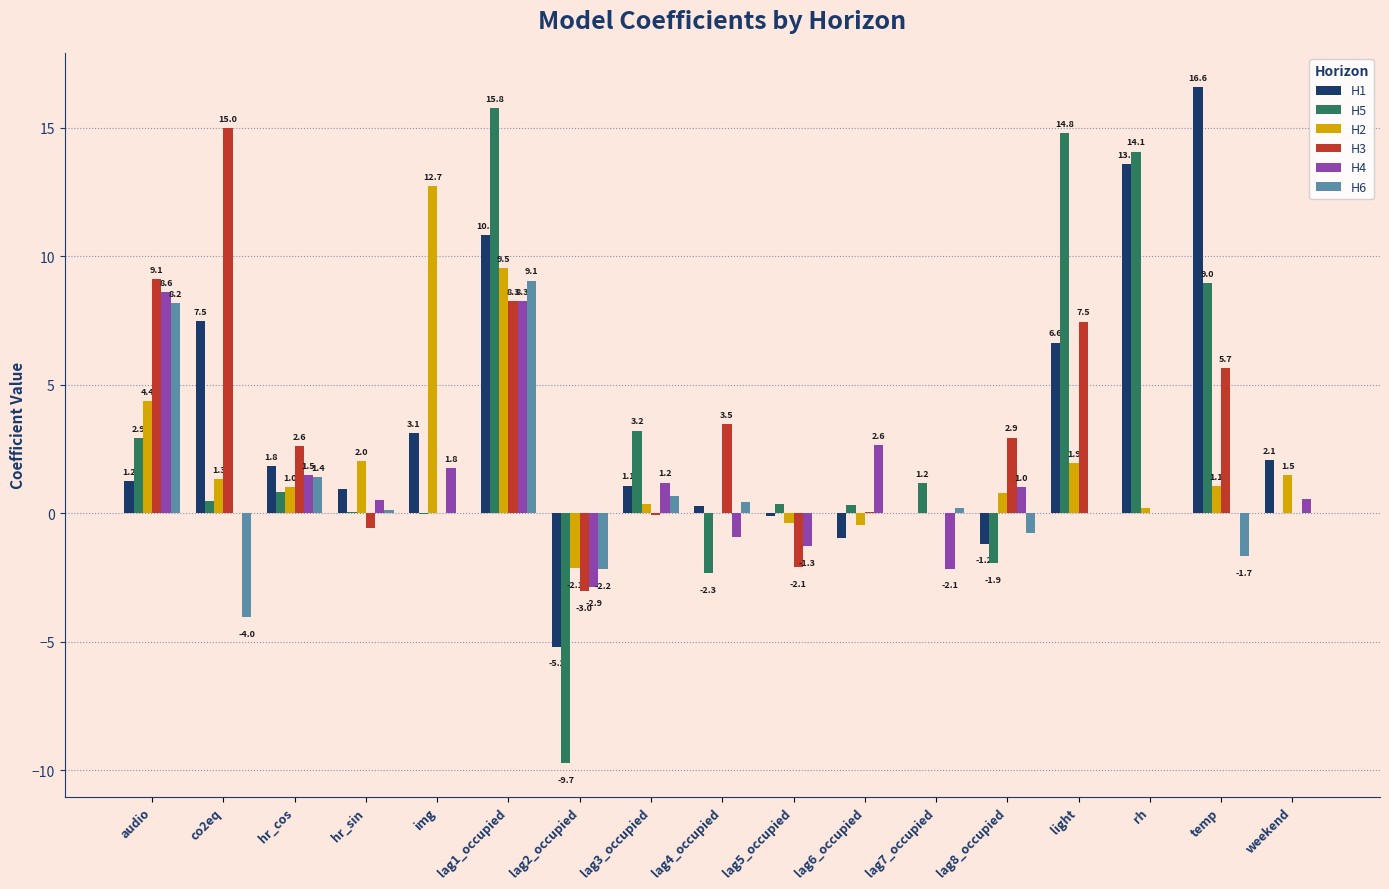

How many data points does each series have?

17